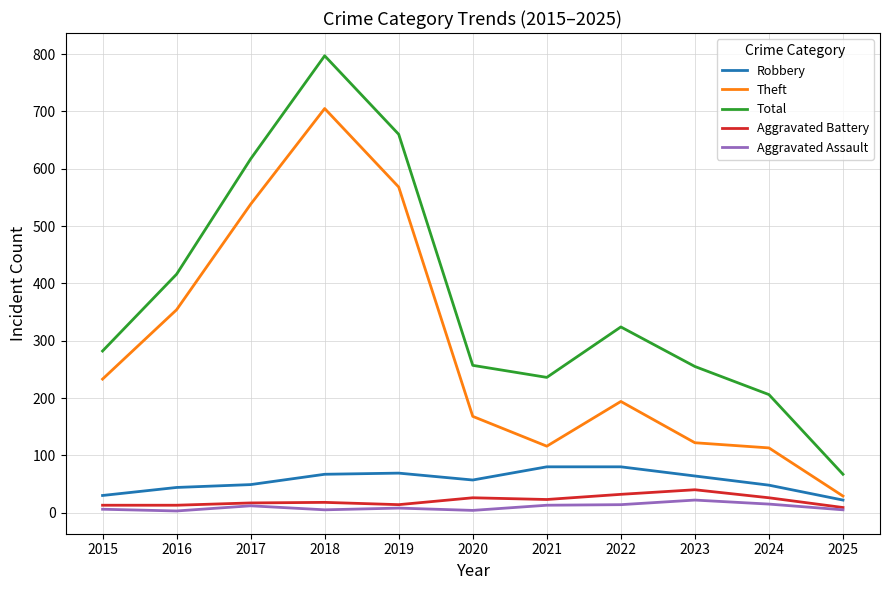

Rank the series at 2023 from highest to lowest value.

Total, Theft, Robbery, Aggravated Battery, Aggravated Assault